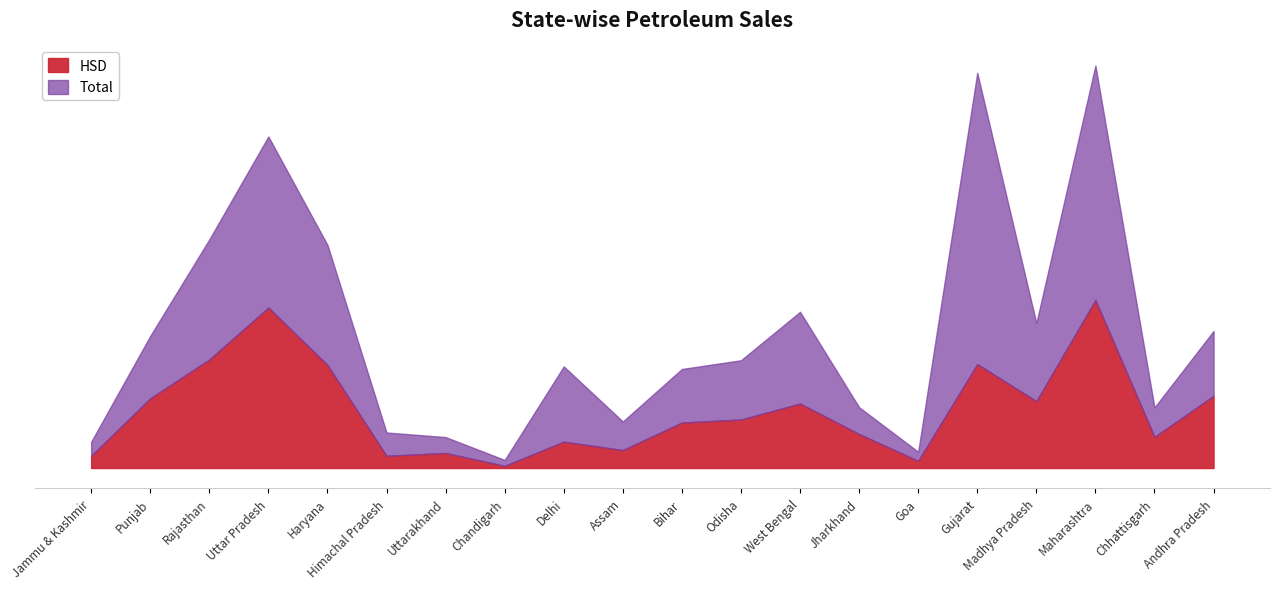

Which category has the highest value in the HSD series?

Maharashtra